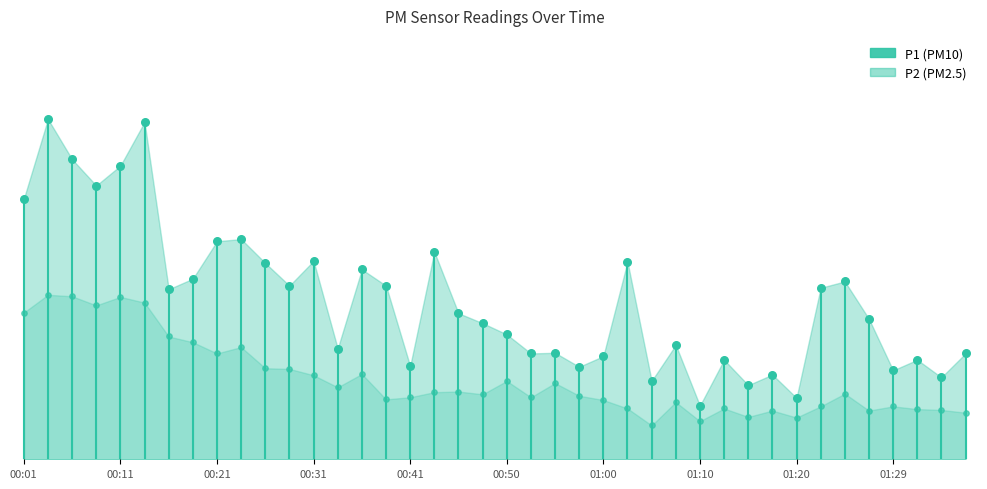

Is the value of P2 at 00:01 greater than the value of P1 at 00:01?

No